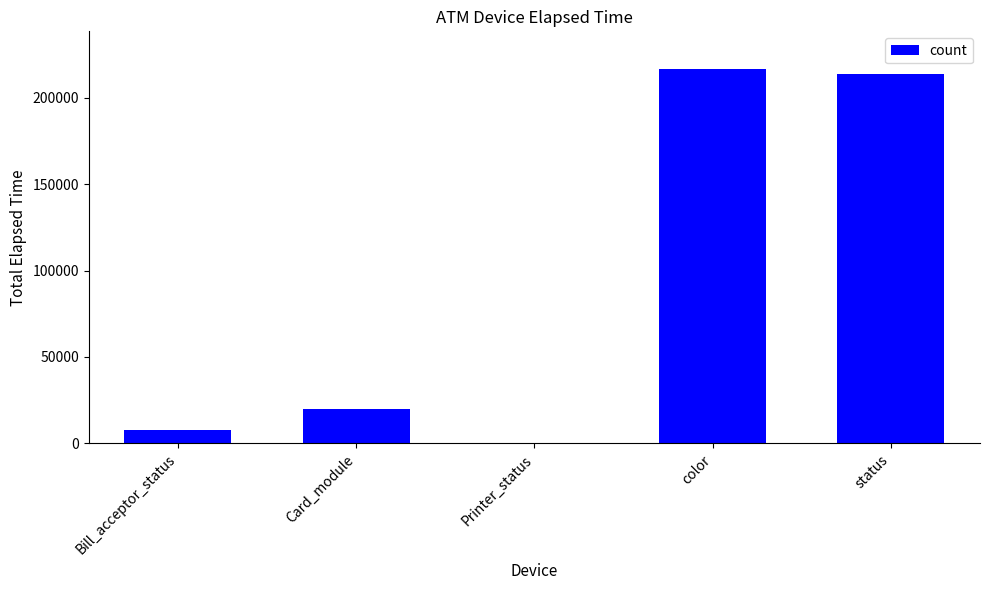

What is the difference between the values at color and status?

2960